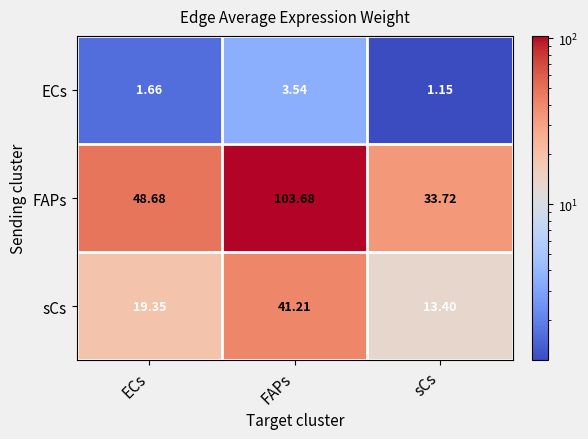

At how many categories does at least one series exceed 88?

1